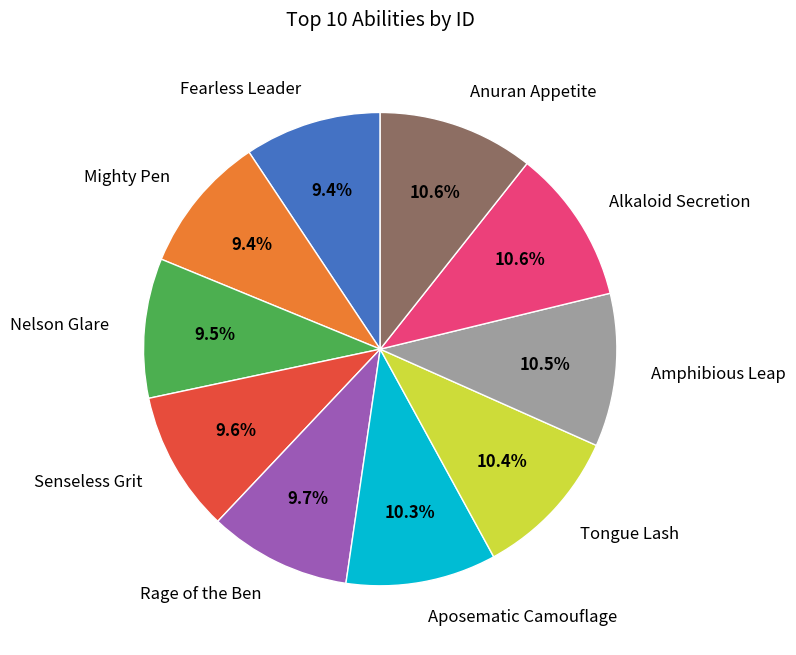

True or false: Tongue Lash accounts for 24% of the total.

False